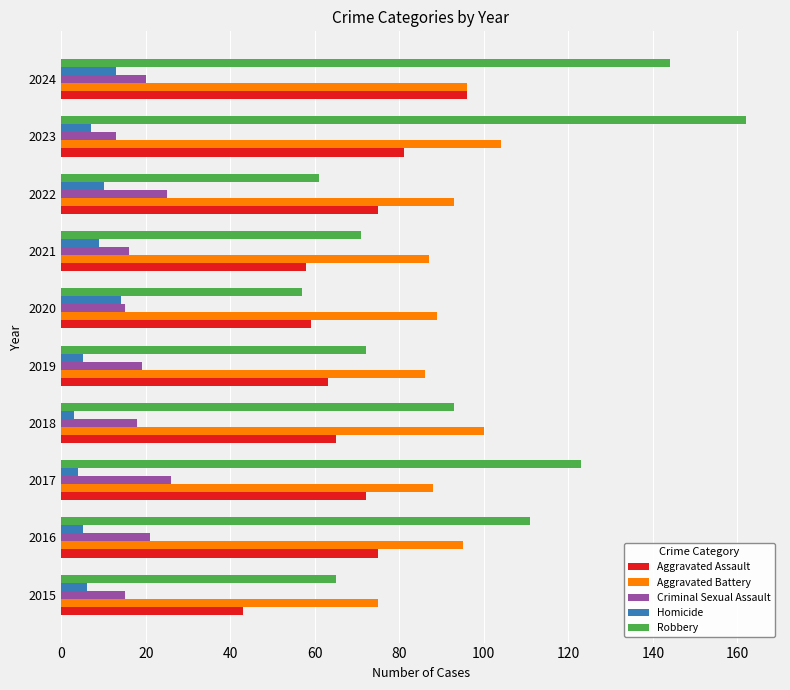

At how many categories does at least one series exceed 77?

9